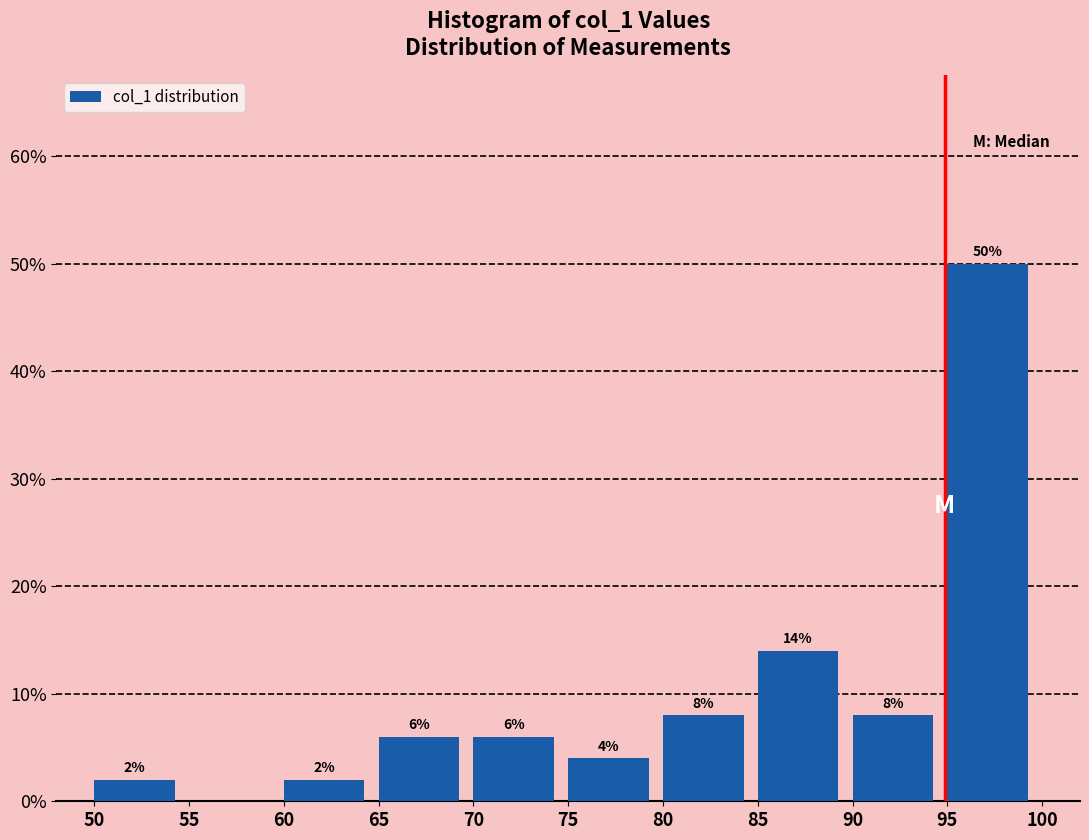

Which range on the x-axis has the tallest bar?

95 to 100